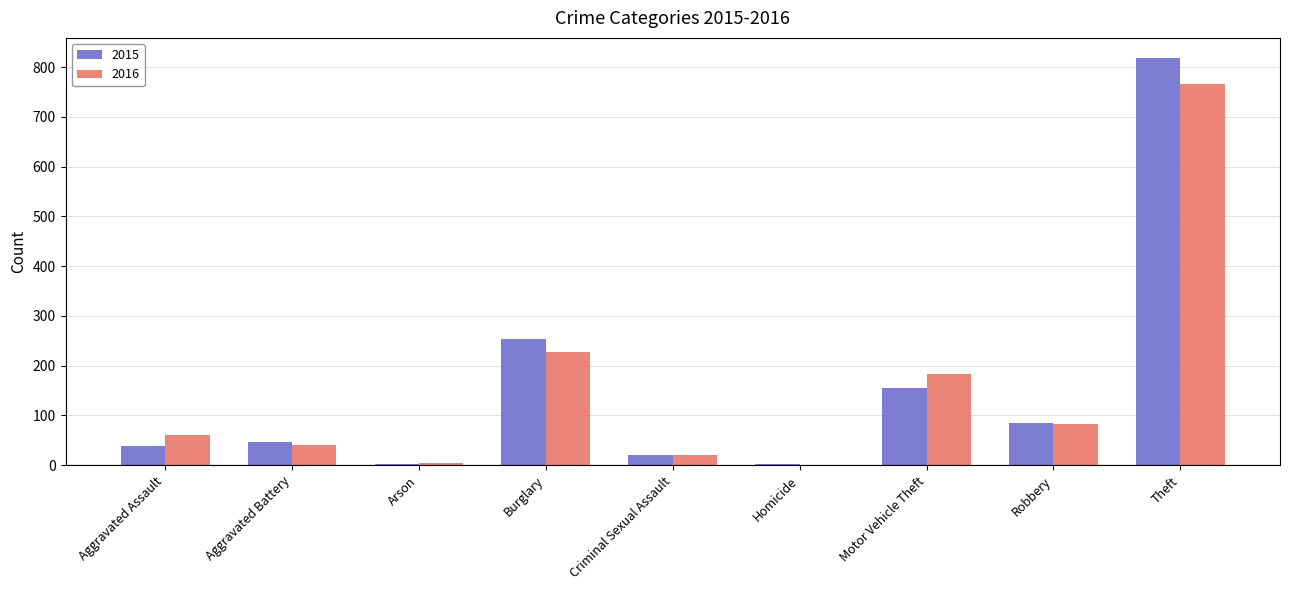

Count the number of data series in this chart.

2